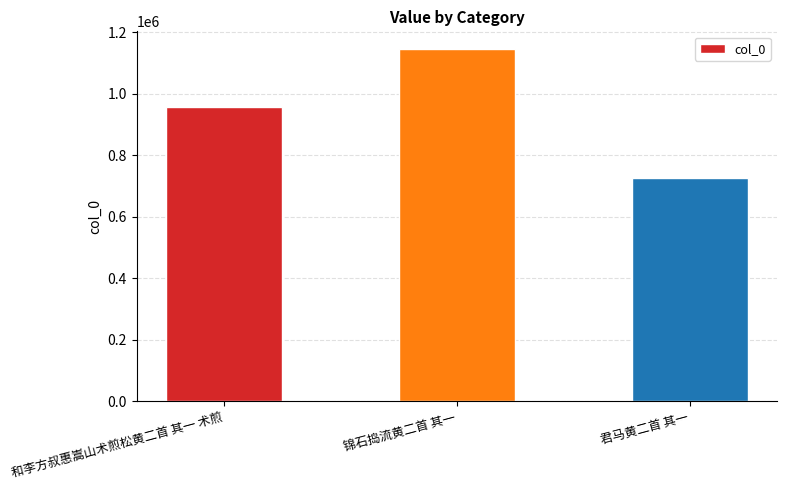

What is the smallest value displayed?

726775